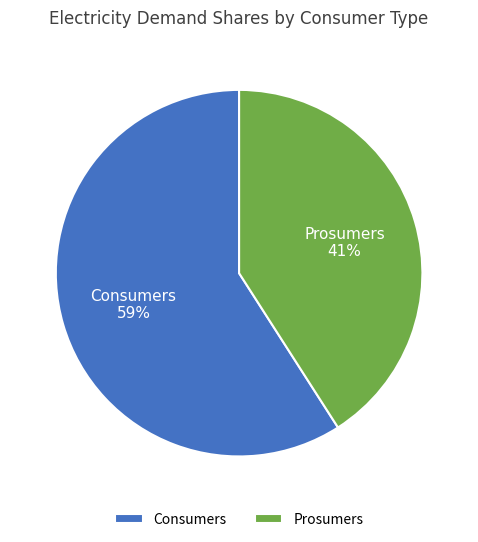

Which slice is the smallest?

Prosumers